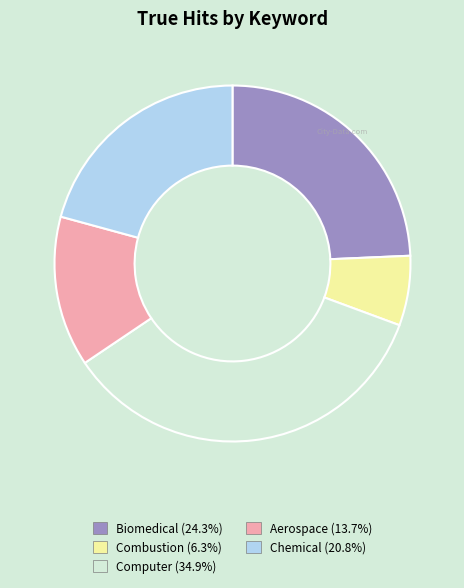

Combined, do Chemical and Combustion account for over 50%?

No